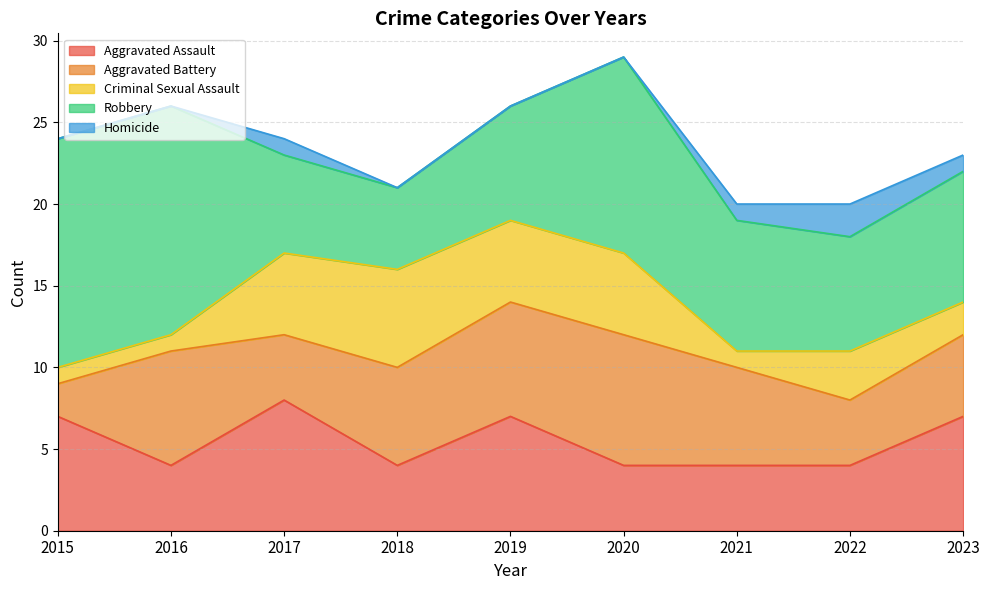

What are all the series names shown in the legend?

Aggravated Assault, Aggravated Battery, Criminal Sexual Assault, Robbery, Homicide